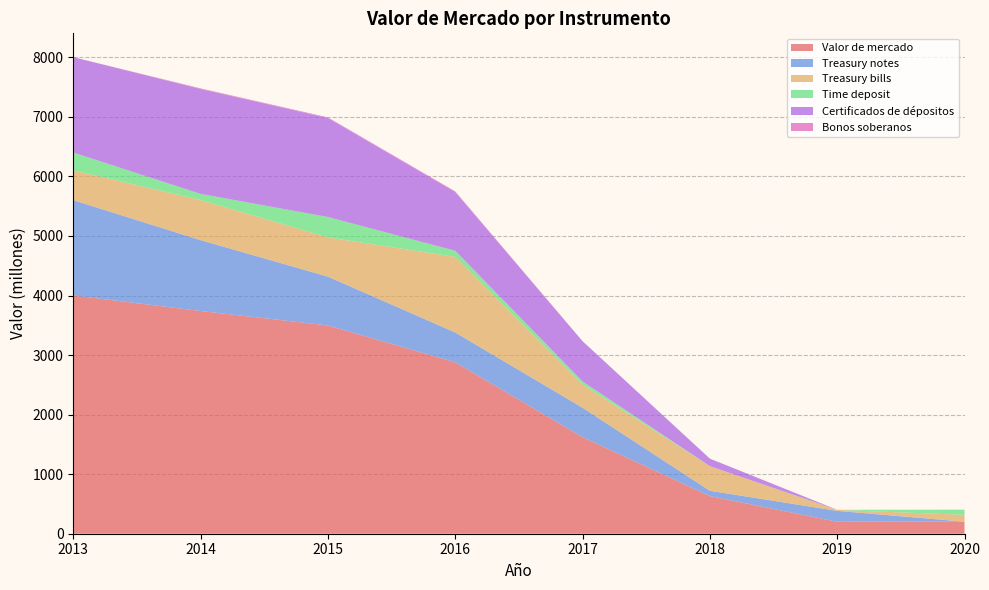

Reading left to right, extract all data points from this chart.

Valor de mercado: 4001	3740	3497	2878	1622	631	201	202
Treasury notes: 1600	1190	820	501	494	90	183	0
Treasury bills: 500	673	659	1269	389	414	16	115
Time deposit: 300	103	342	103	52	0	2	87
Certificados de dépositos: 1601	1762	1663	988	676	126	0	0
Bonos soberanos: 0	10	10	10	0	0	0	0